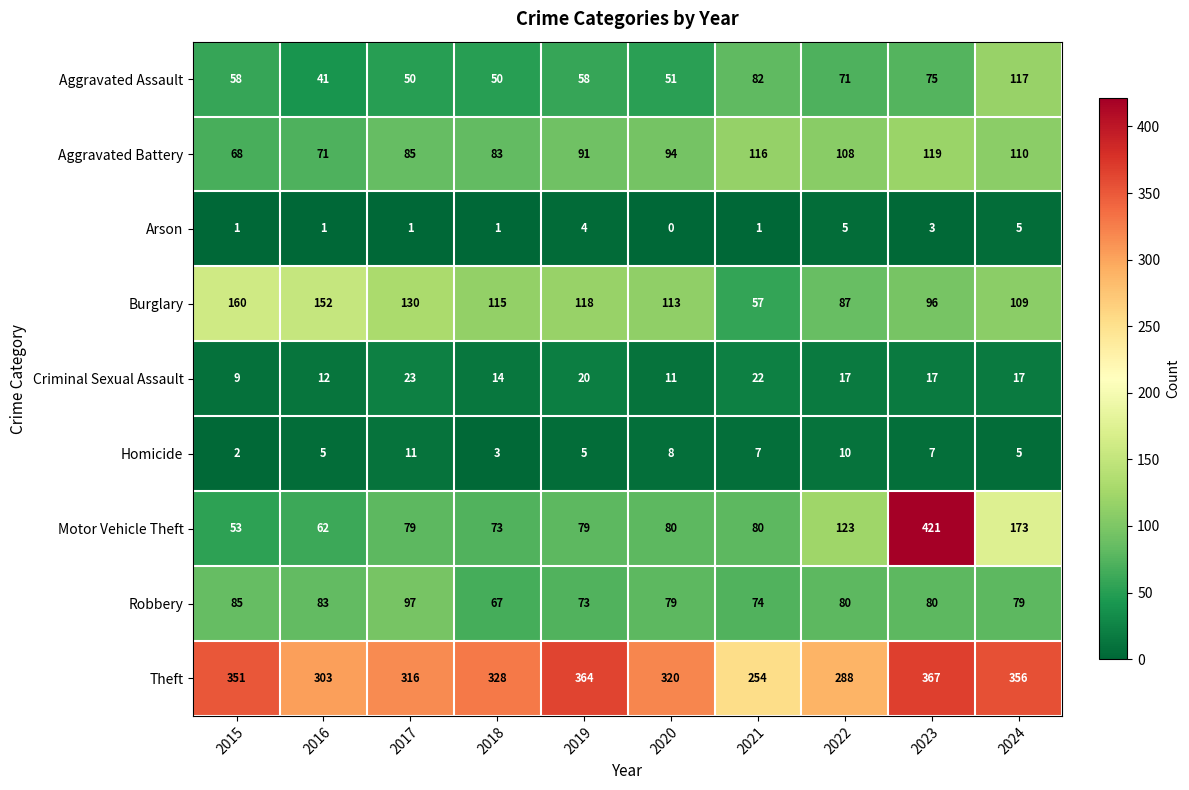

True or false: Homicide has a value of 2 at 2018.

False